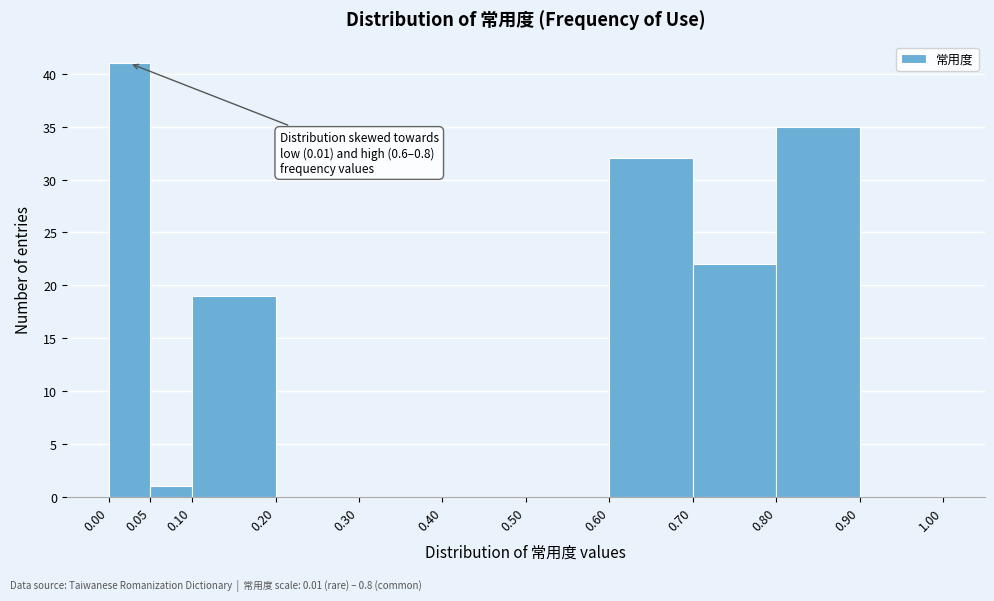

Over which range of the x-axis is the bar tallest?

0.00 to 0.05